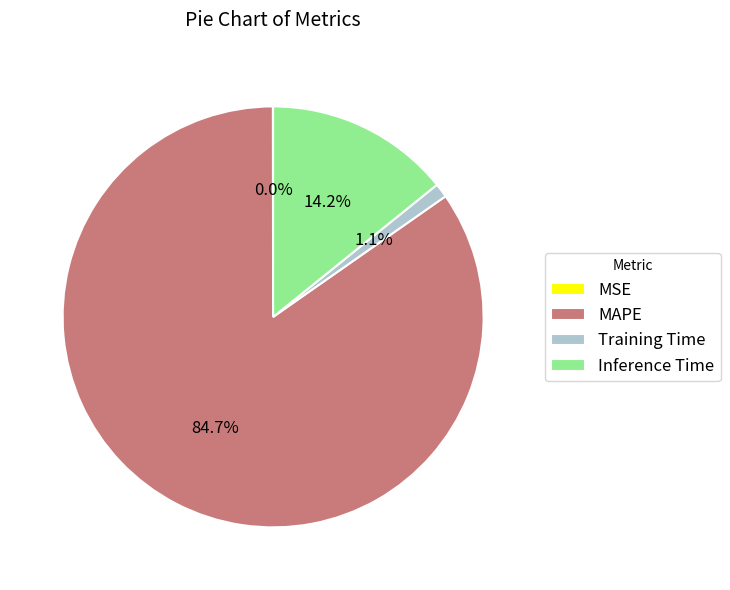

Which category has the biggest portion of the pie?

MAPE